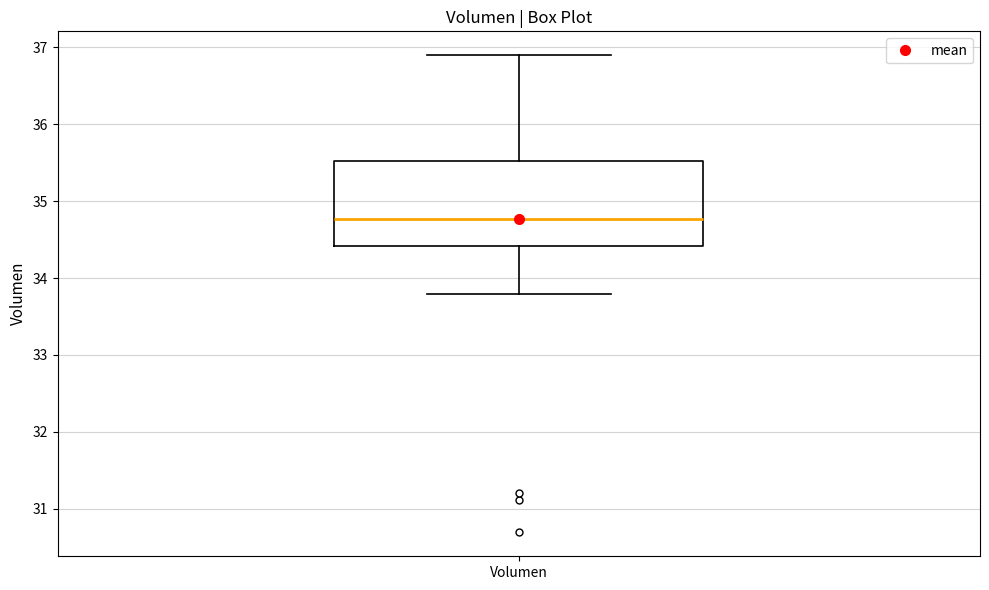

Transcribe this box plot: give where the median line is, the range the box spans, and where the two whiskers end, as read against the y-axis. The values are not printed on the chart, so give them approximately, as read against the axis.

median 34.8, box 34.4 to 35.5, whiskers 33.8 to 36.9